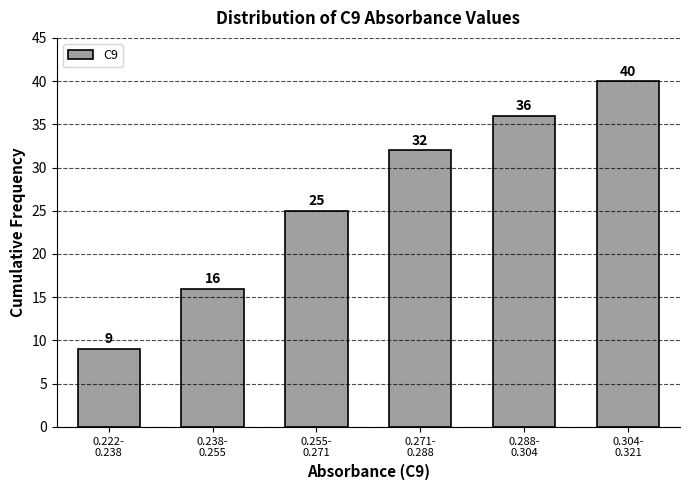

Reading left to right, what are all the values shown in this chart?

9	16	25	32	36	40